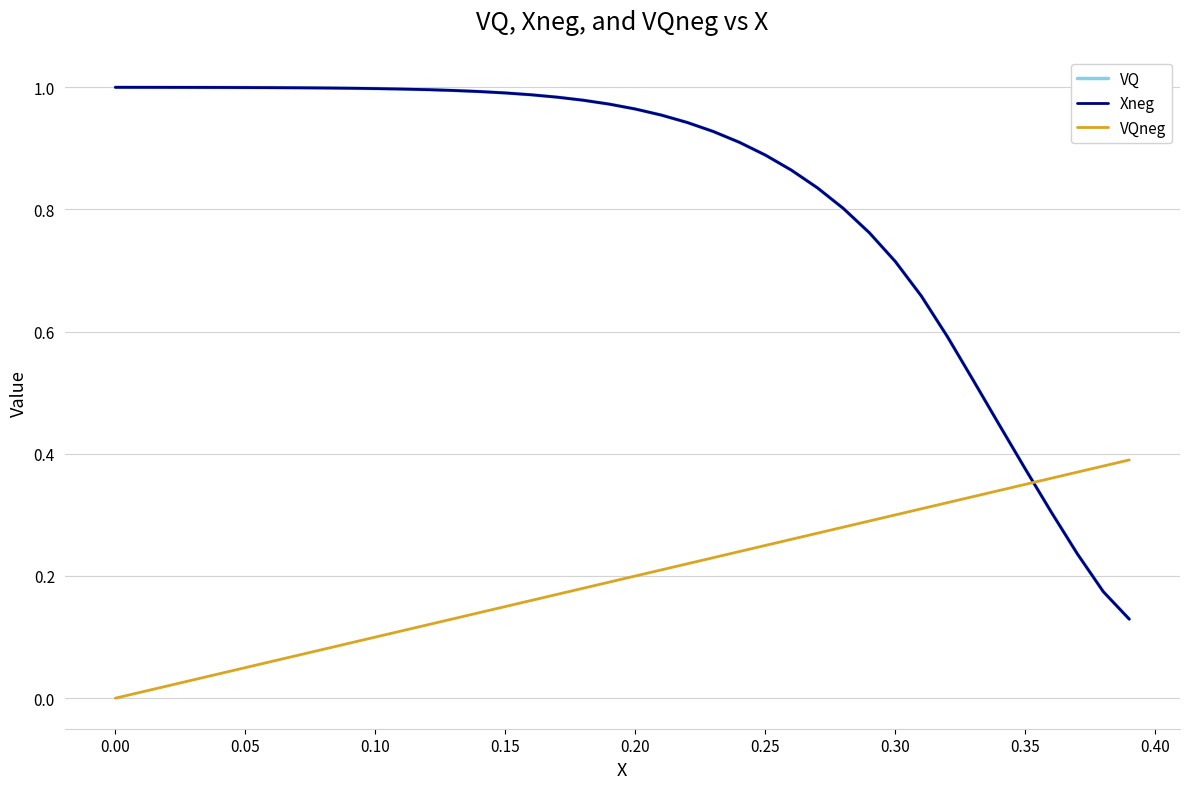

How many lines are shown in the chart?

3